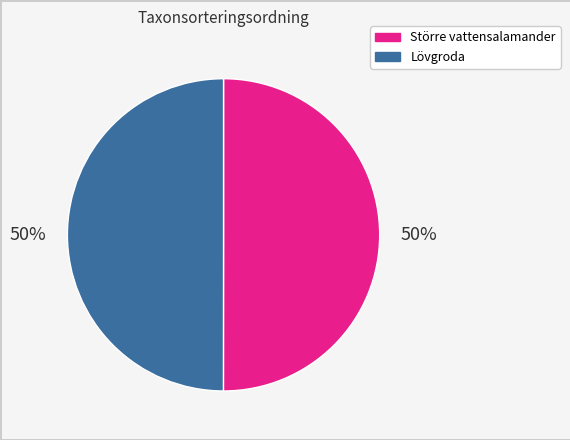

Count the number of slices in the pie.

2